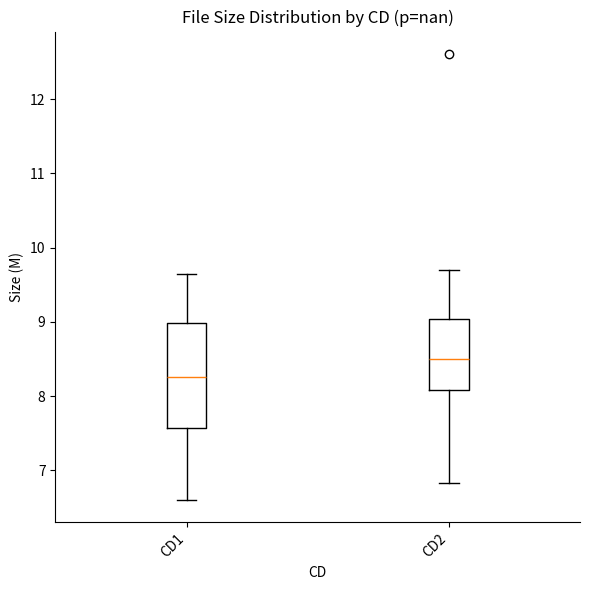

Reading left to right, read every box against the y-axis: the position of its median line, the range the box covers, and the ends of its whiskers. The values are not printed on the chart, so give them approximately, as read against the axis.

CD1: median 8.3, box 7.6 to 9.0, whiskers 6.6 to 9.7
CD2: median 8.5, box 8.1 to 9.0, whiskers 6.8 to 9.7